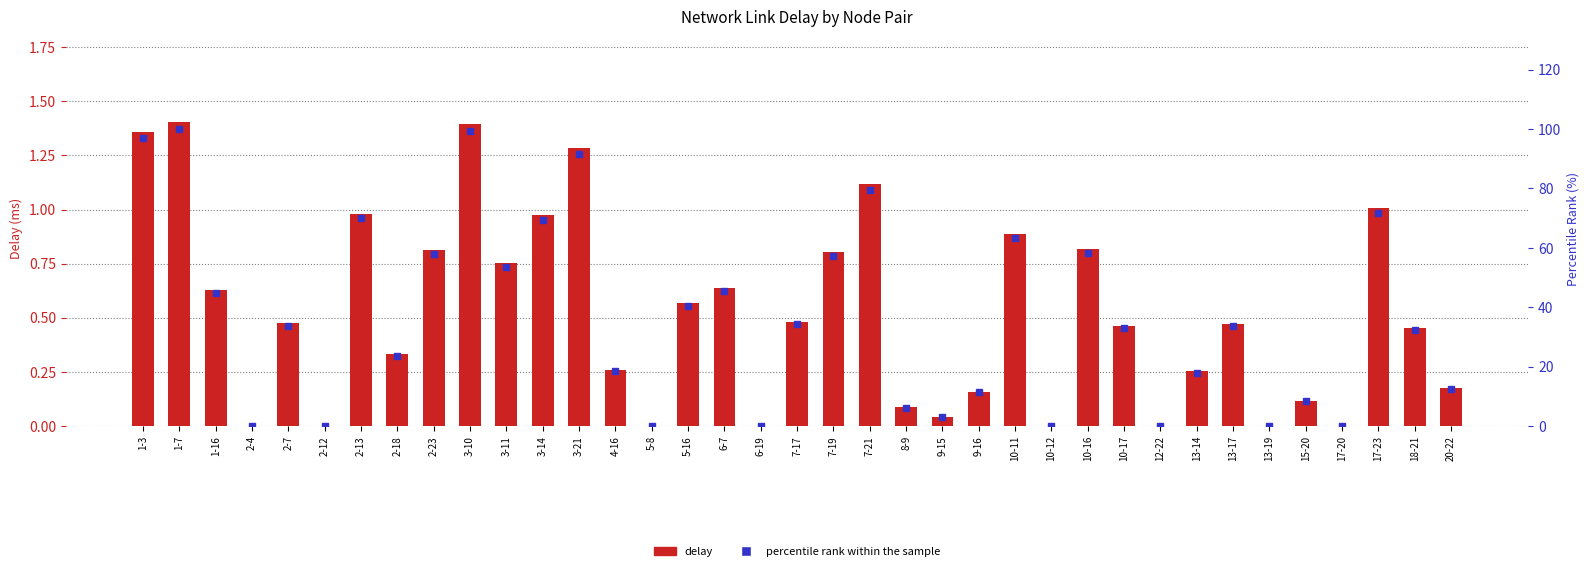

How many distinct data groups are displayed?

2